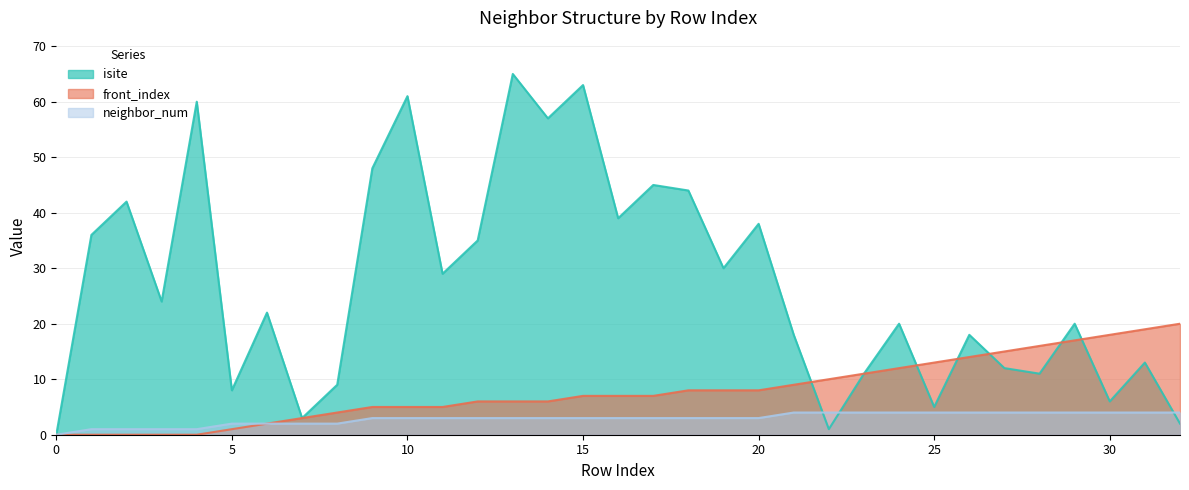

How many intersections are there between neighbor_num and isite?

3